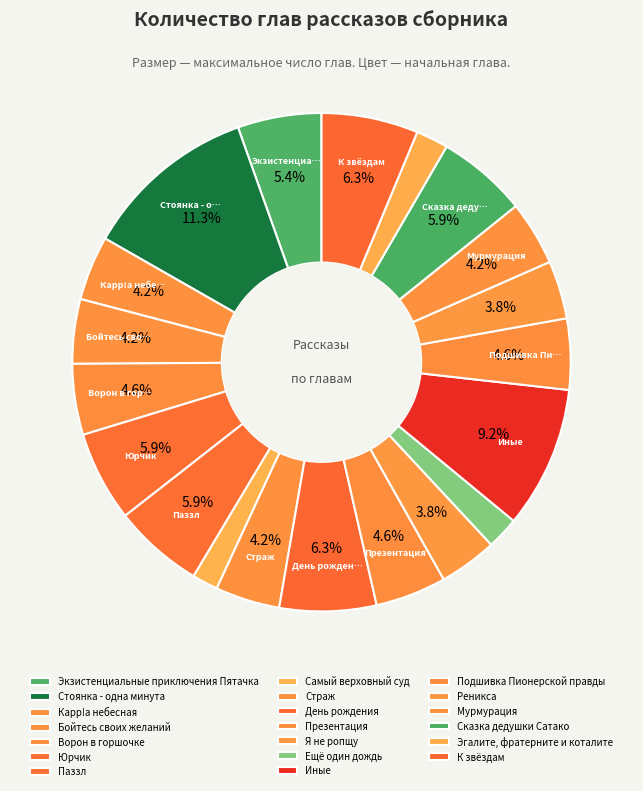

What is the largest slice in the pie chart?

Стоянка - одна минута